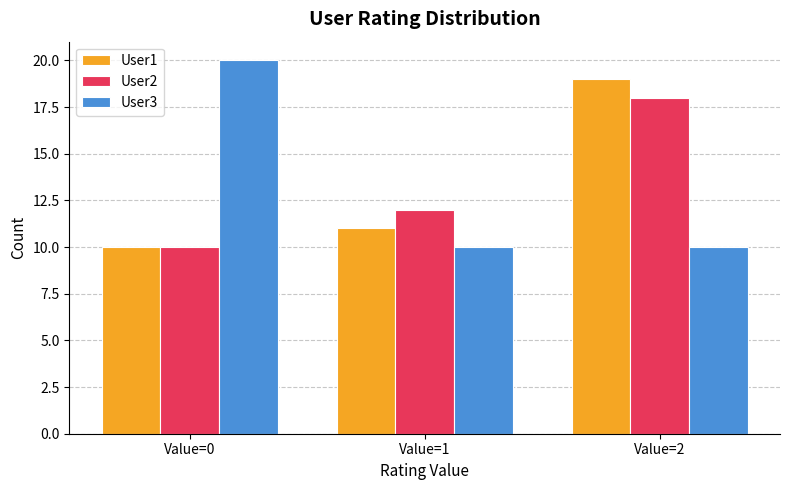

What are all the series names shown in the legend?

User1, User2, User3